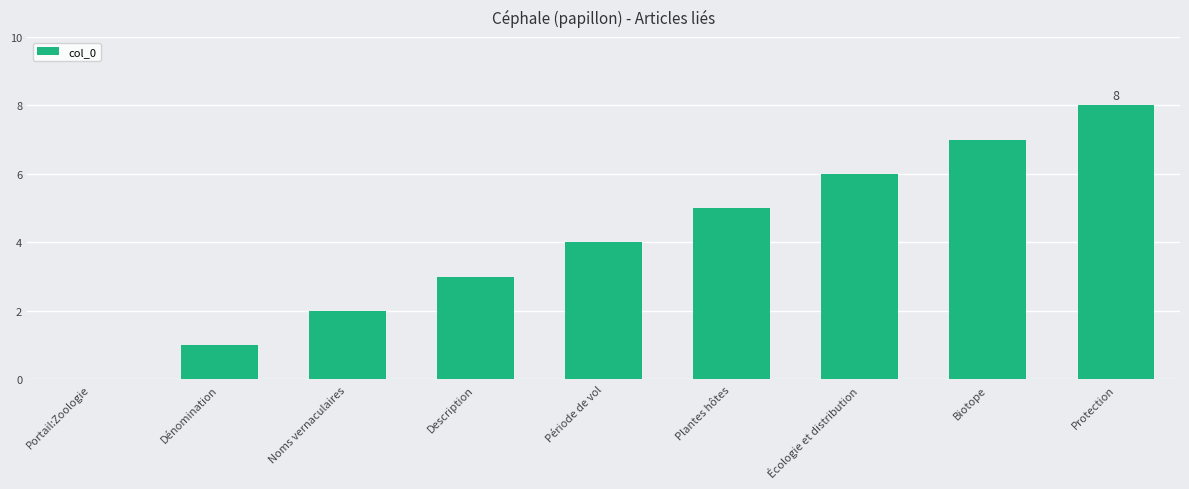

What is the difference between the values at Dénomination and Noms vernaculaires?

1